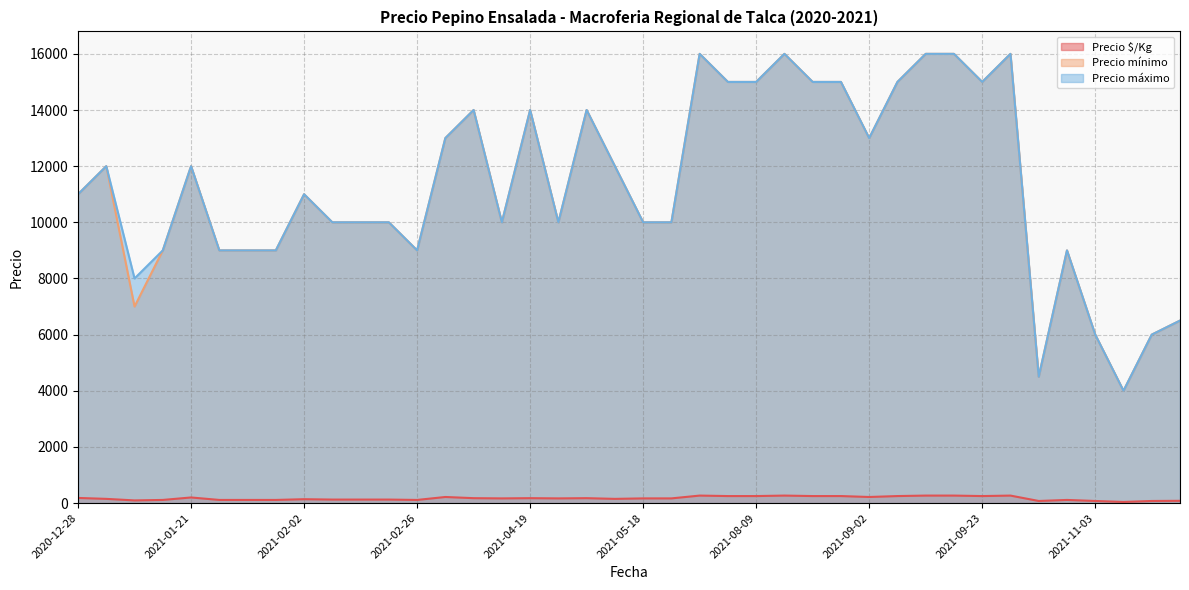

How many data points in Precio máximo are less than 11000?

19